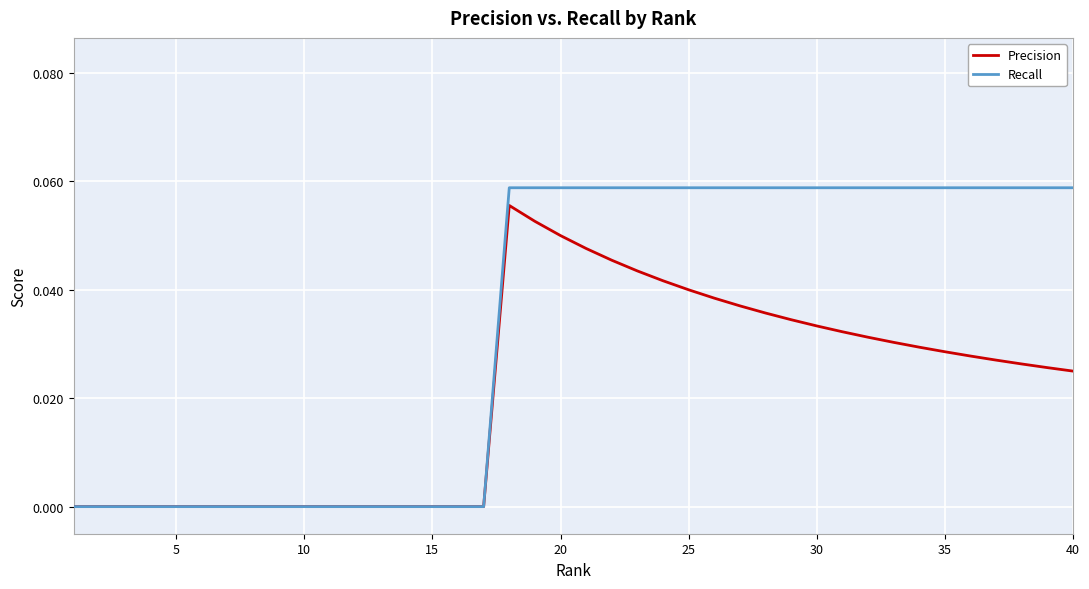

List the series in order of their overall mean, lowest first.

Precision, Recall